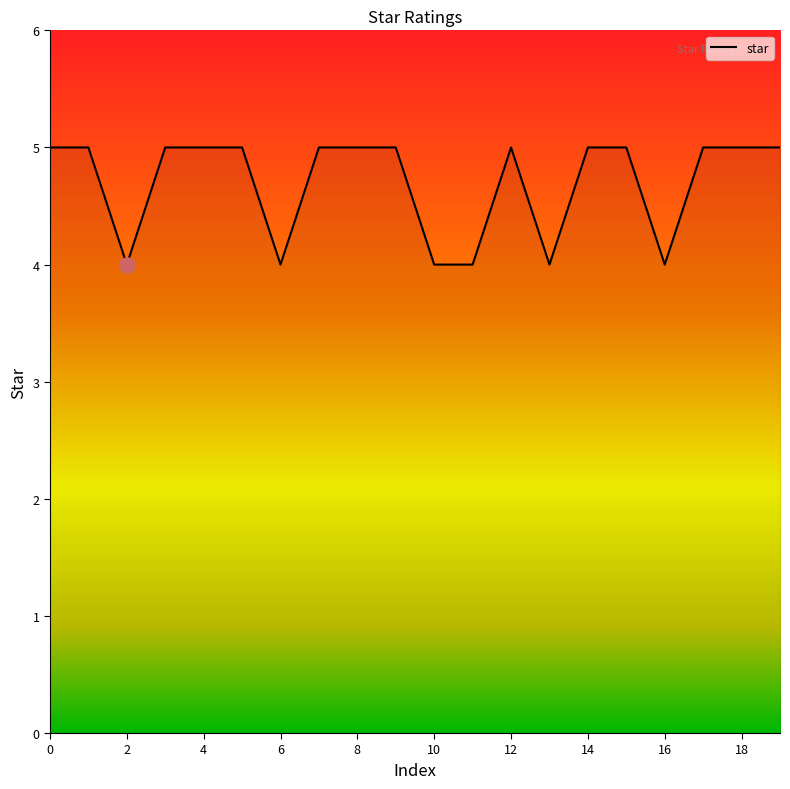

What is the maximum value shown in the chart?

5